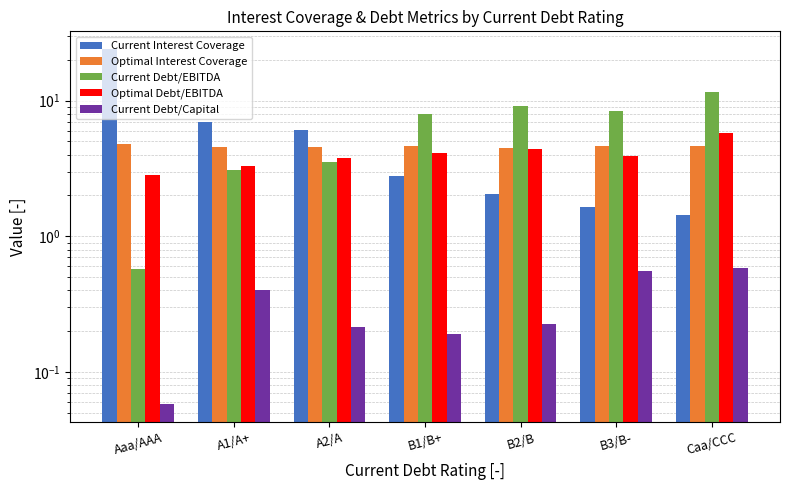

Reading left to right, list all the values displayed in this chart.

Current Interest Coverage: 24.0	7.0	6.1	2.8	2.1	1.6	1.4
Optimal Interest Coverage: 4.8	4.5	4.5	4.6	4.5	4.6	4.6
Current Debt/EBITDA: 0.6	3.1	3.5	8.0	9.1	8.4	11.6
Optimal Debt/EBITDA: 2.8	3.3	3.8	4.1	4.4	3.9	5.8
Current Debt/Capital: 0.1	0.4	0.2	0.2	0.2	0.6	0.6